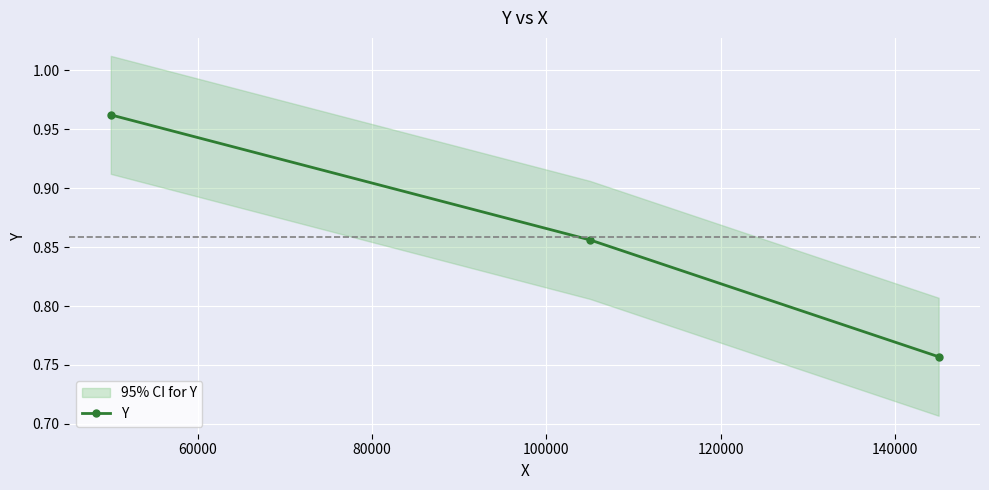

Count the Y values in the range 0 to 1.

3